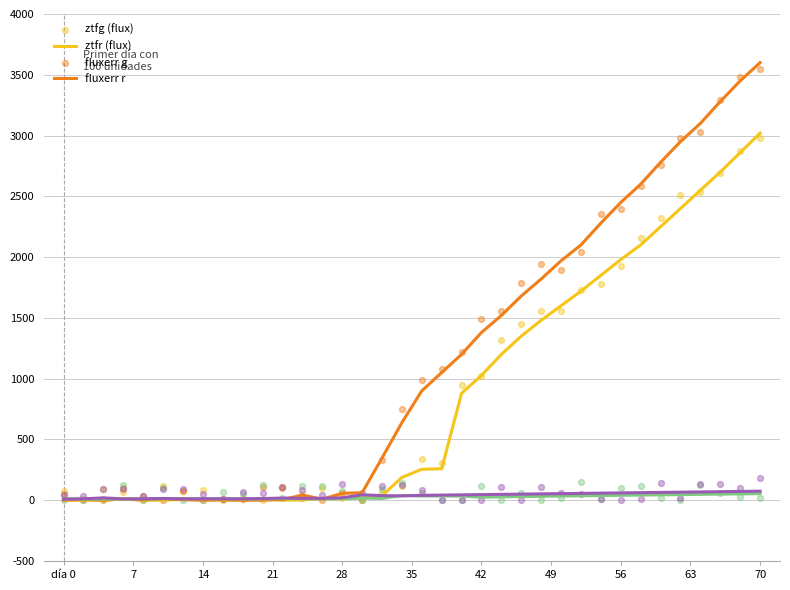

What is the total value across all series at 29?

4804.0